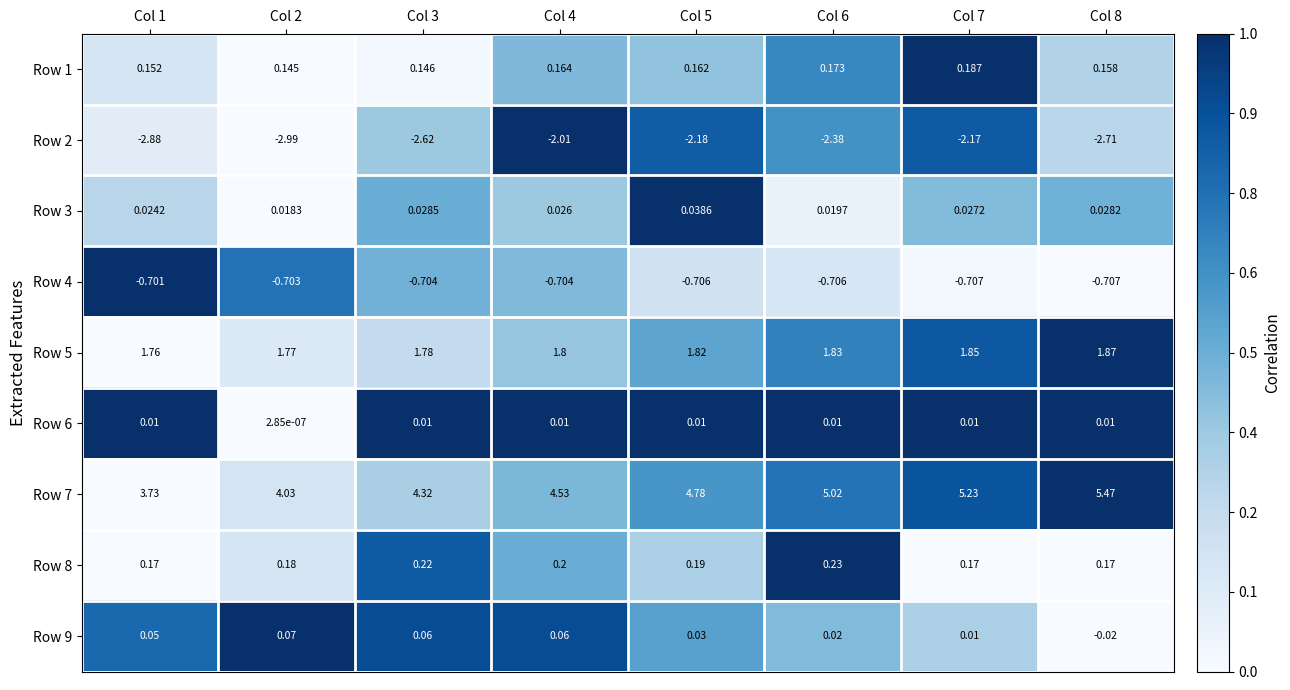

Rank the series by their maximum value, from highest to lowest.

Row 7, Row 5, Row 8, Row 1, Row 9, Row 3, Row 6, Row 4, Row 2